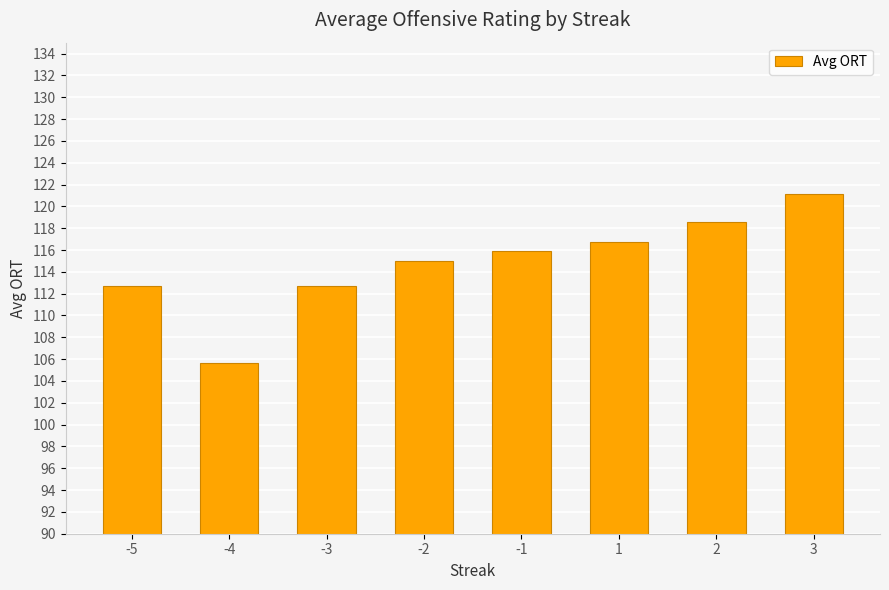

What value does the data have at -3?

112.7